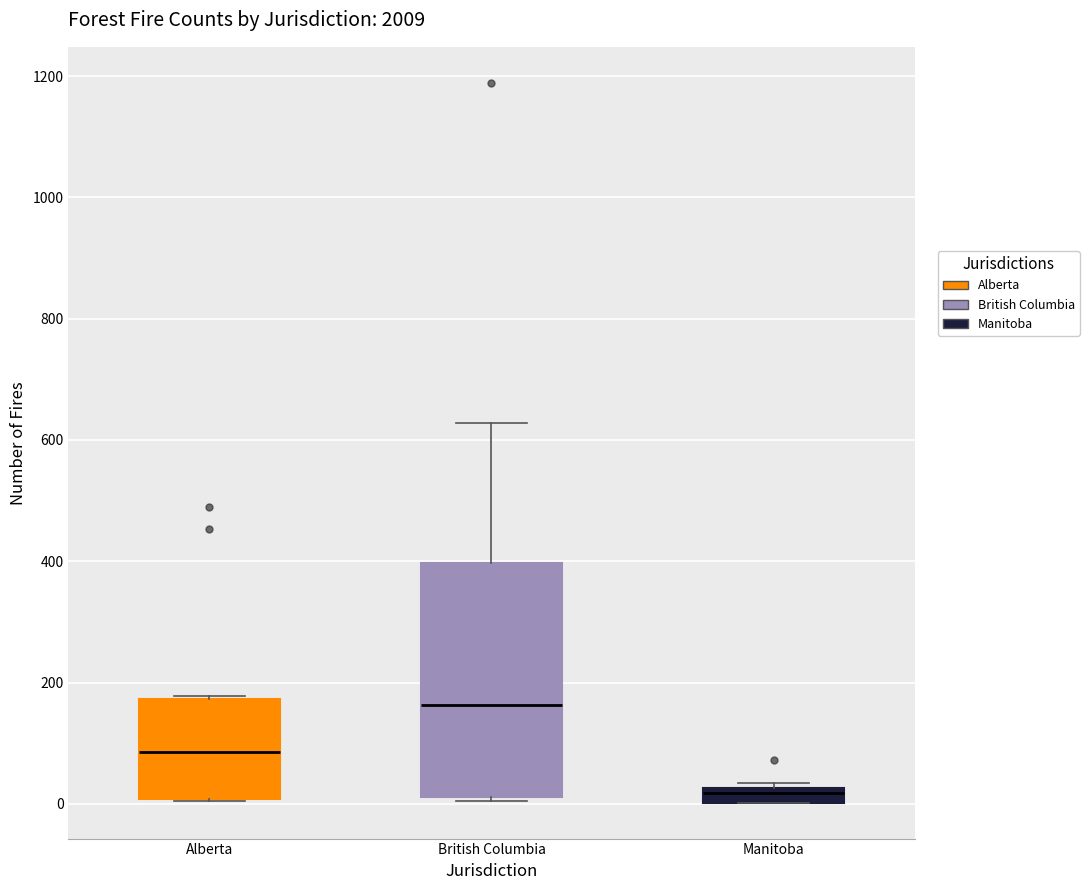

Which box has the highest median line?

British Columbia